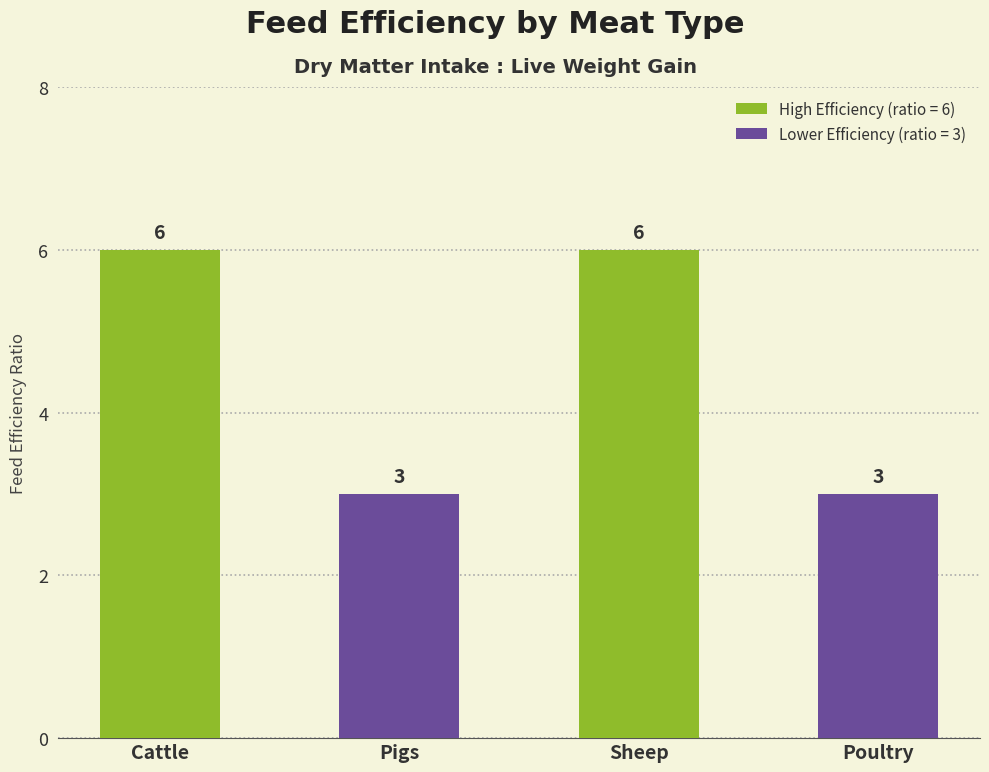

How many bars are there in total?

4